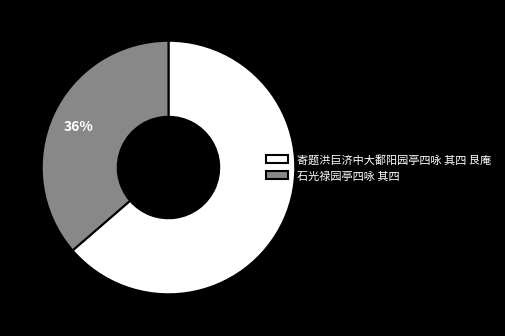

Which slice is the largest?

寄题洪巨济中大鄱阳园亭四咏 其四 艮庵